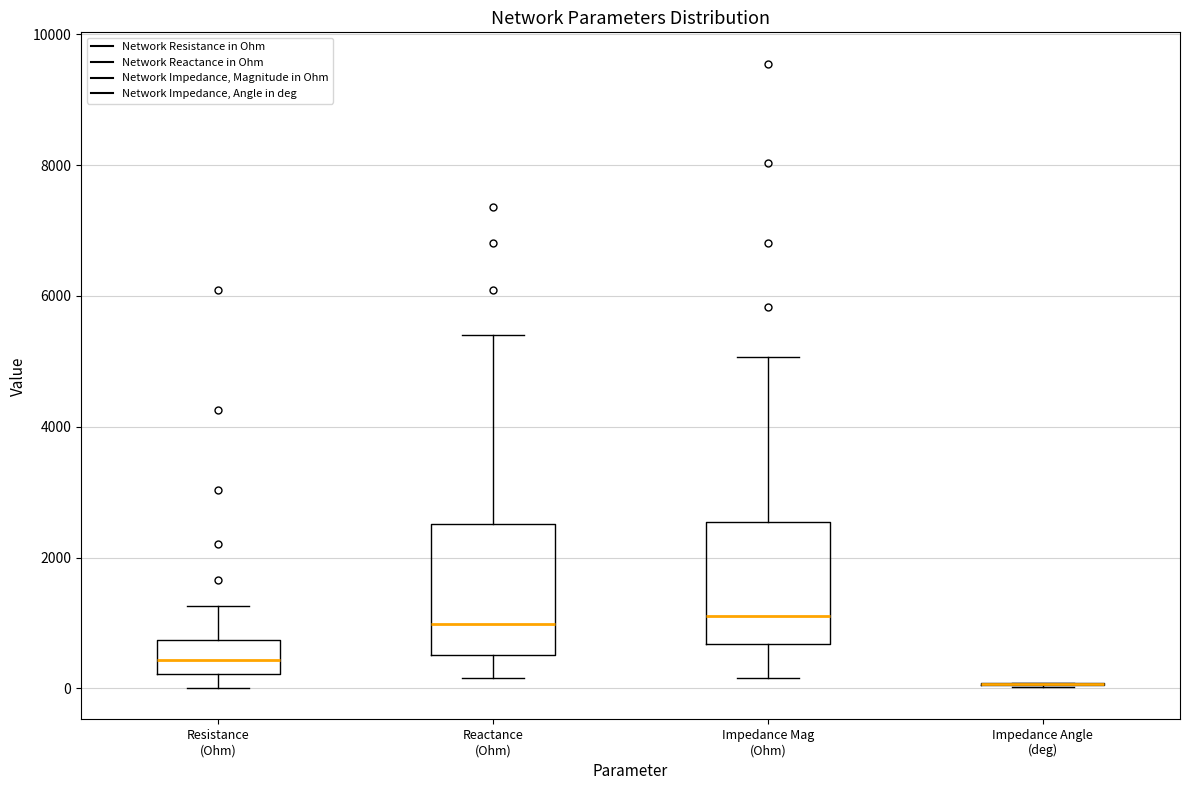

Reading left to right, transcribe this box plot: for each box, give where its median line is, the range the box spans, and where its two whiskers end, as read against the y-axis. The values are not printed on the chart, so give them approximately, as read against the axis.

Resistance (Ohm): median 400, box 200 to 800, whiskers 0 to 1200
Reactance (Ohm): median 1000, box 600 to 2600, whiskers 200 to 5400
Impedance Mag (Ohm): median 1200, box 600 to 2600, whiskers 200 to 5000
Impedance Angle (deg): box collapsed to a line at 0, whiskers 0 to 0